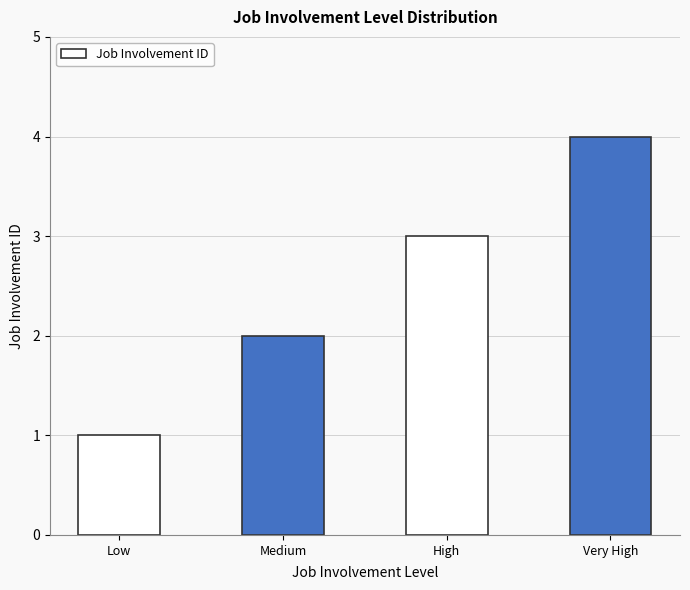

What position from the left is High?

3